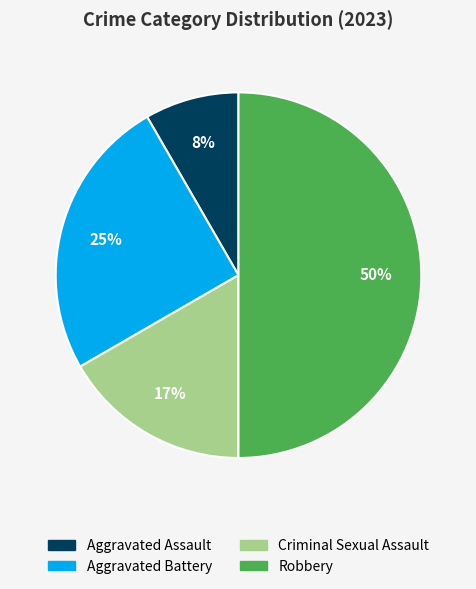

Which has a higher value, Aggravated Assault or Aggravated Battery?

Aggravated Battery